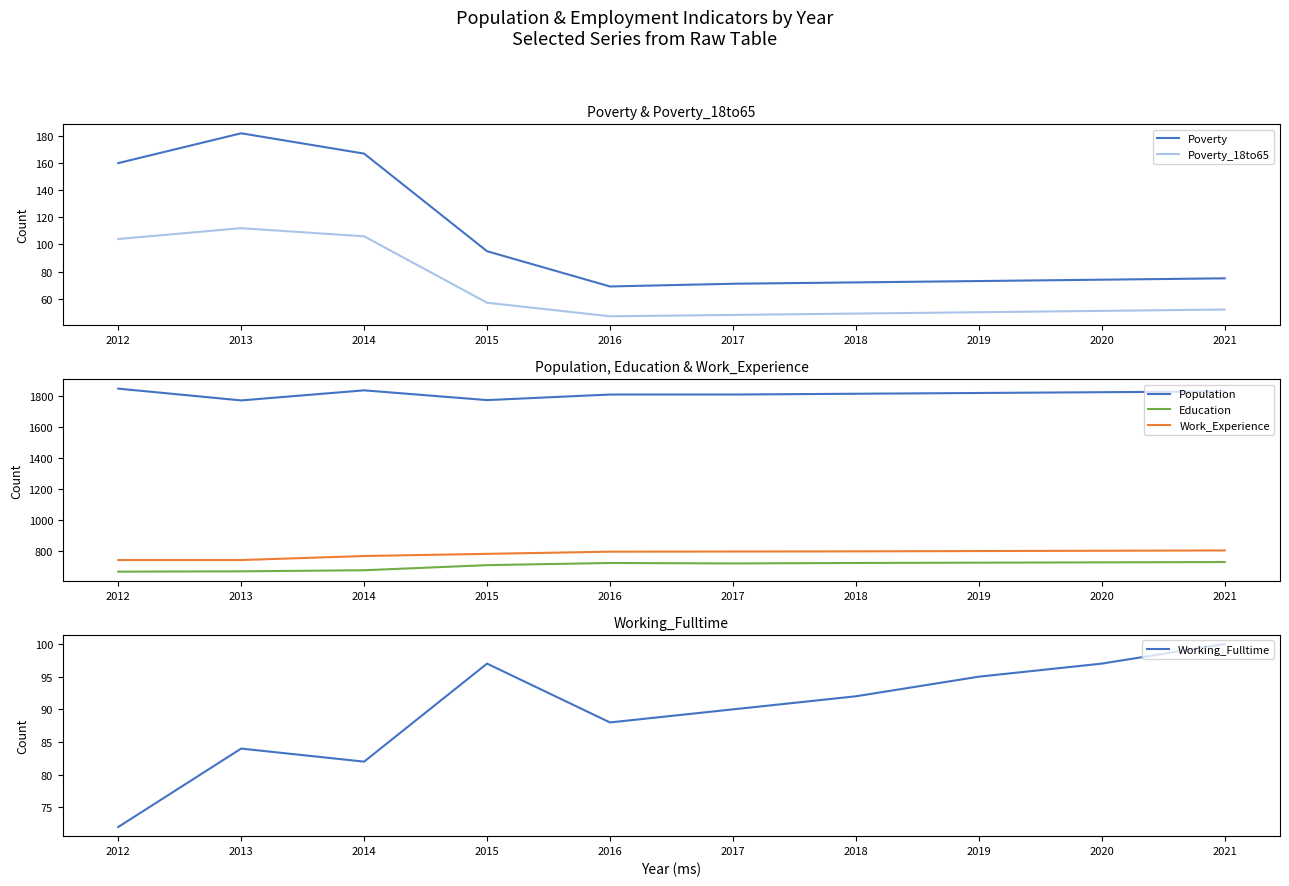

True or false: Working_Fulltime has more than 0 points higher than both neighbors.

True